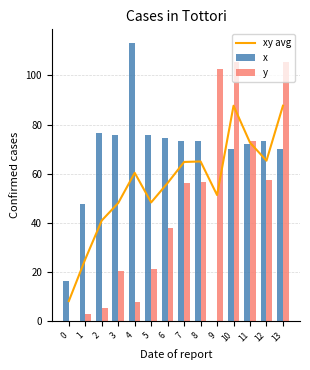

Rank the categories by xy avg value from lowest to highest.

0, 1, 2, 3, 5, 9, 6, 4, 7, 8, 12, 11, 10, 13